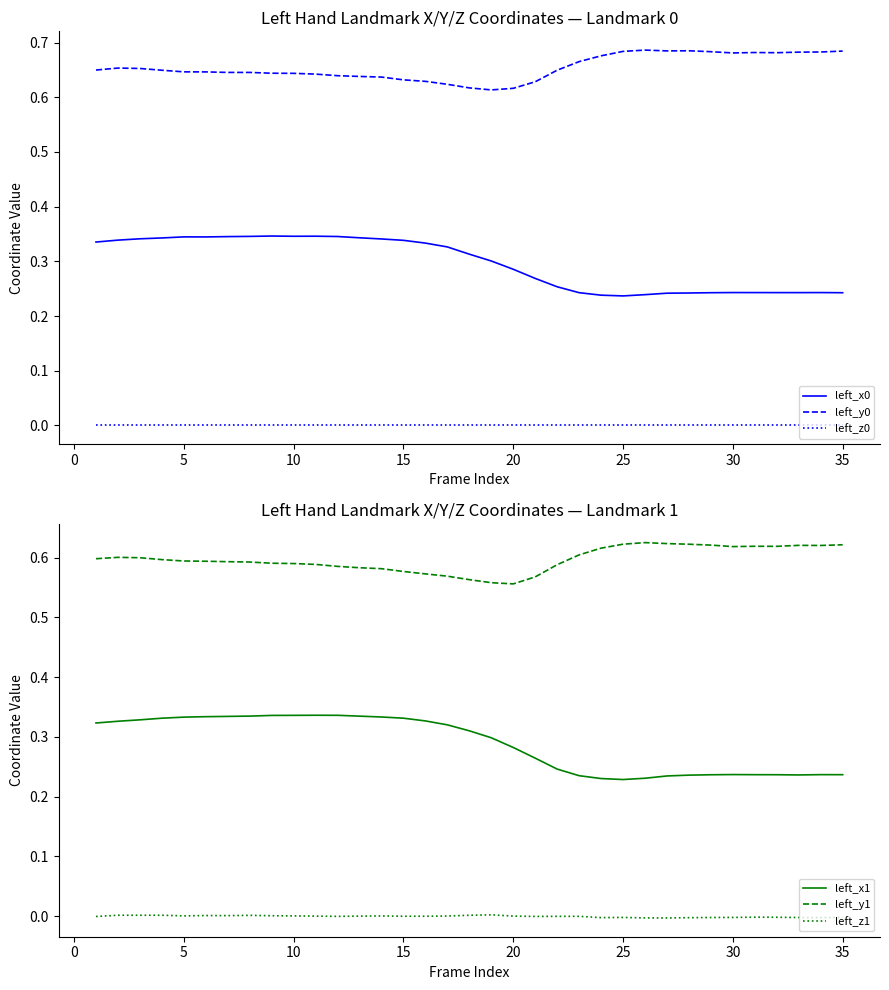

List the series in order of their peak value, highest first.

left_y0, left_y1, left_x0, left_x1, left_z1, left_z0